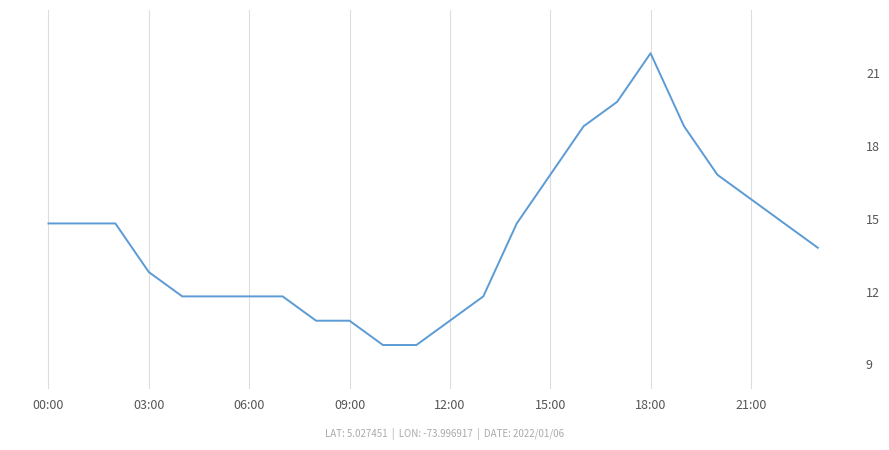

Read the value at 22.

14.8